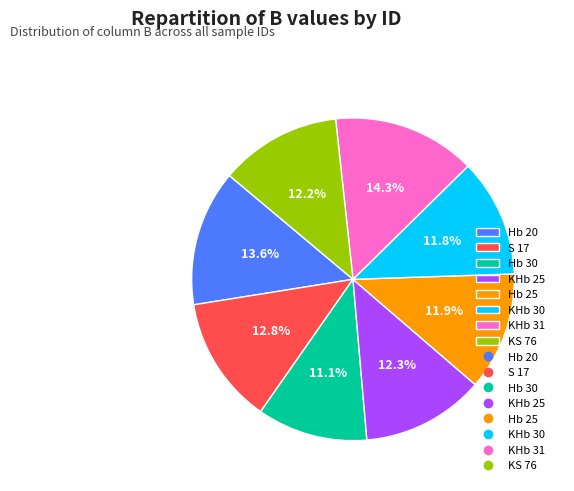

What is the ratio of the value at KS 76 to the value at Hb 20?

0.9